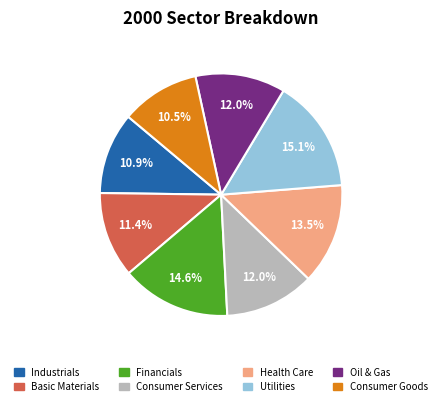

To the nearest percent, what percentage of the pie is Utilities?

15%